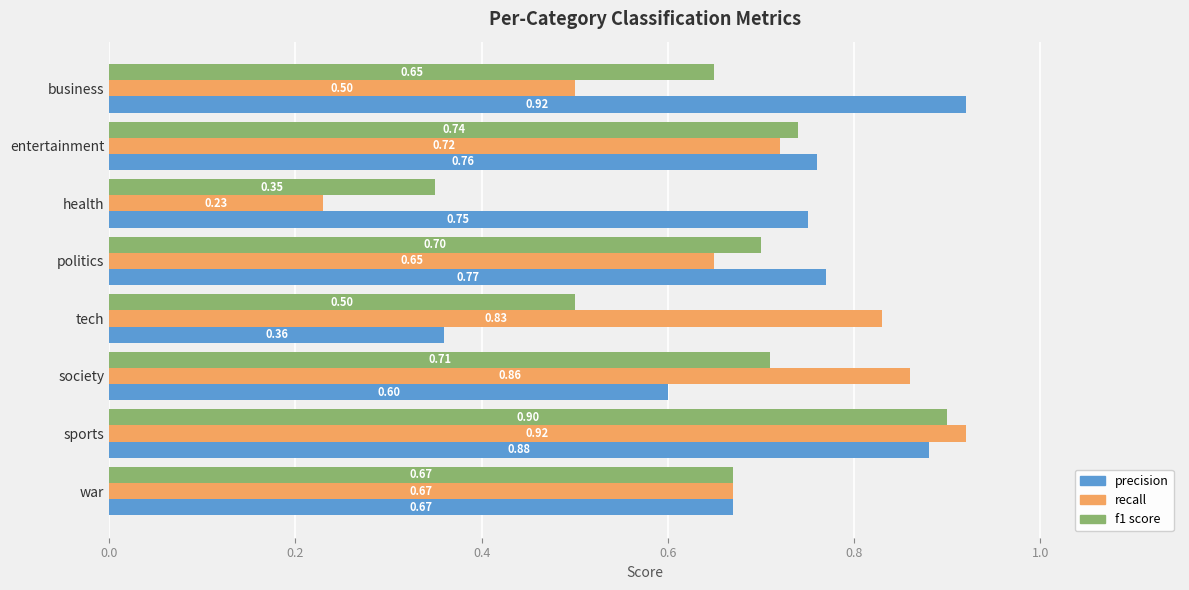

At which label does f1 score reach its minimum?

health